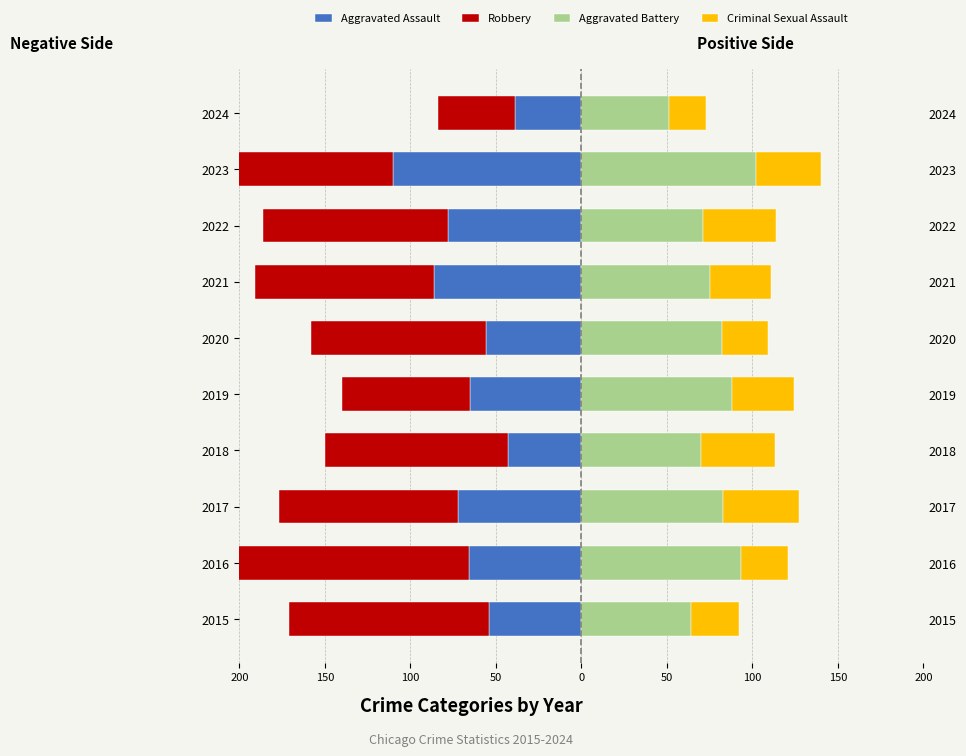

Between 100 and 200, which is larger?

200